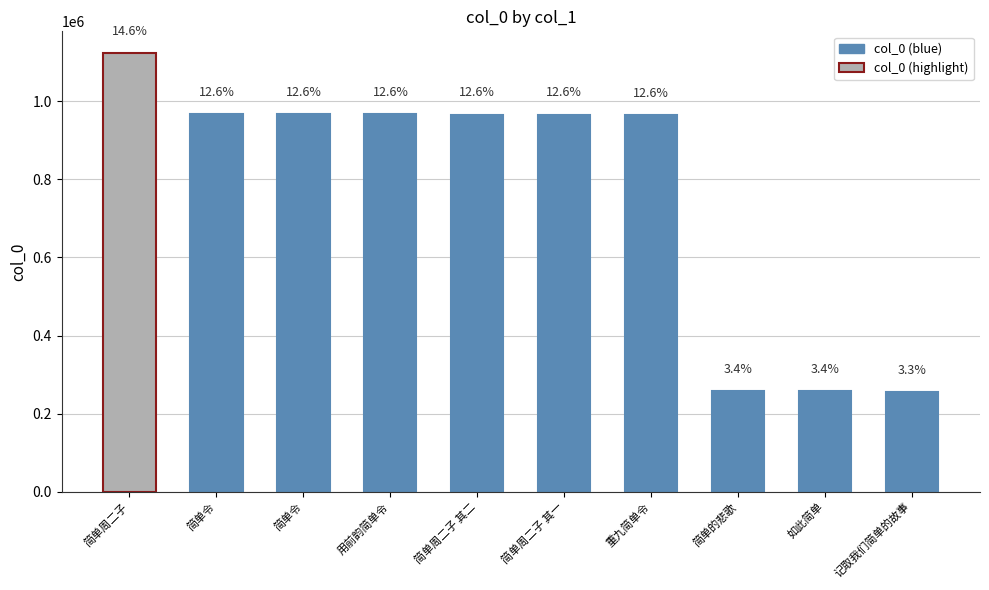

Reading left to right, what are all the values shown in this chart?

简单周二子=1123063	简单令=966301	简单令=966300	用前韵简单令=966202	简单周二子 其二=966150	简单周二子 其一=966149	重九简单令=966102	简单的悲歌=258357	如此简单=258352	记取我们简单的故事=255459